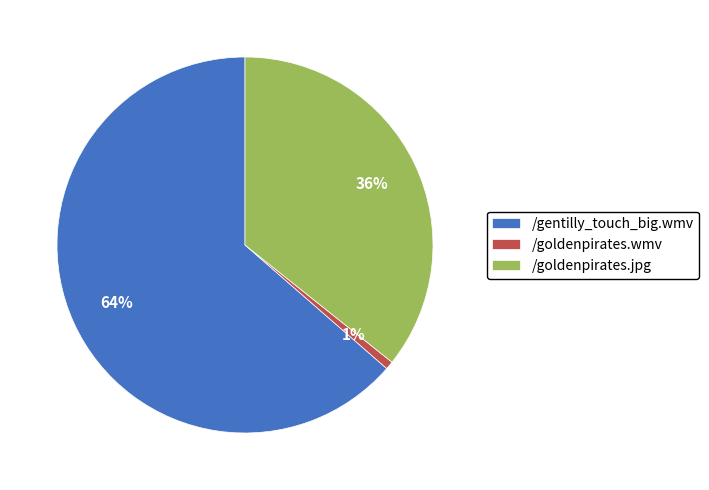

Approximately how many times larger is the value at /gentilly_touch_big.wmv compared to /goldenpirates.jpg?

1.8